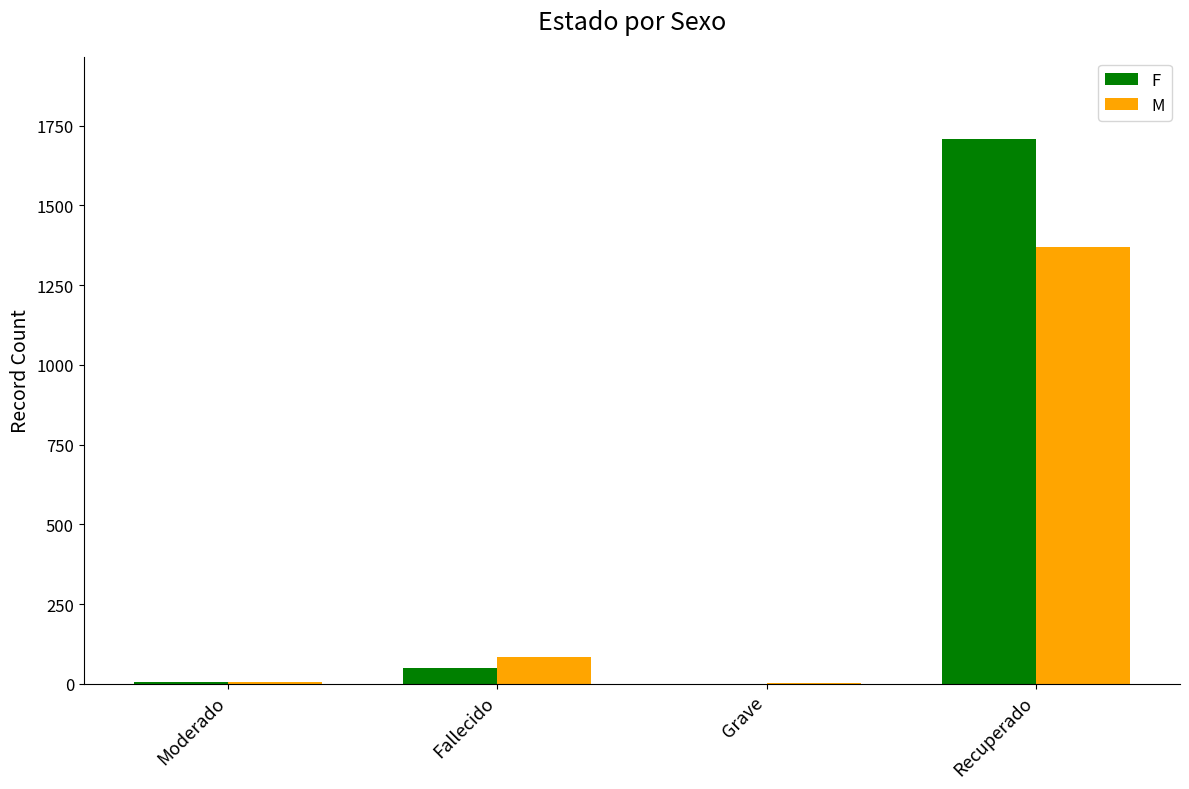

At which label is F closest to 854?

Fallecido